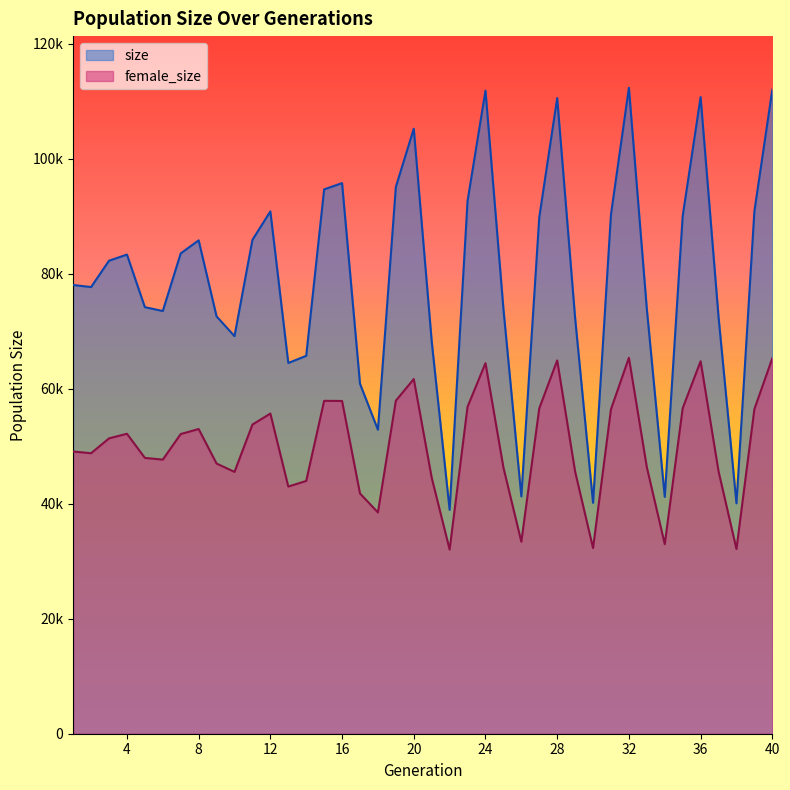

Which series has the largest total across all categories?

size